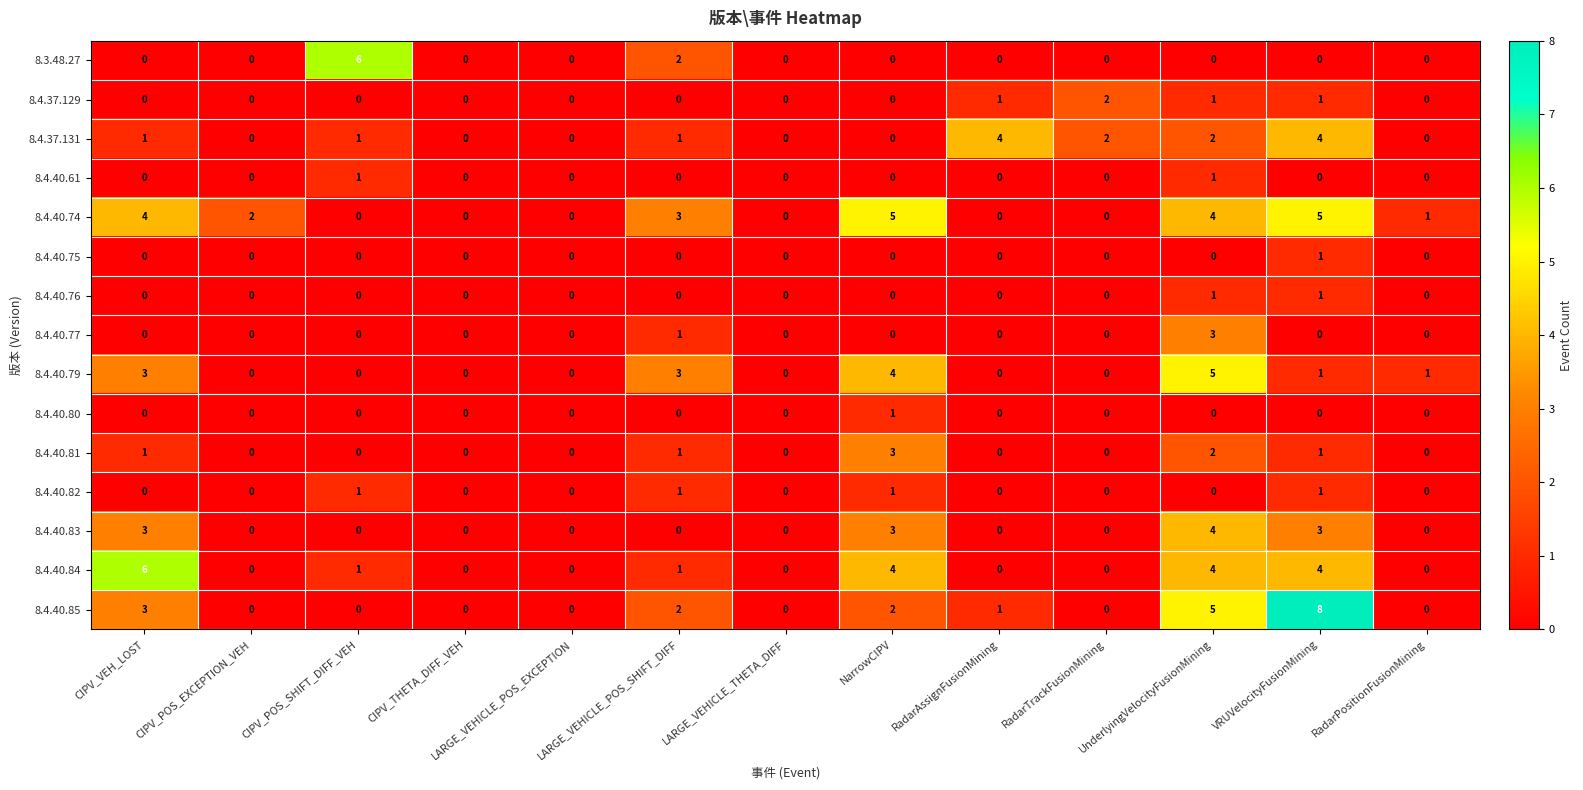

What is the maximum value shown in the chart?

8